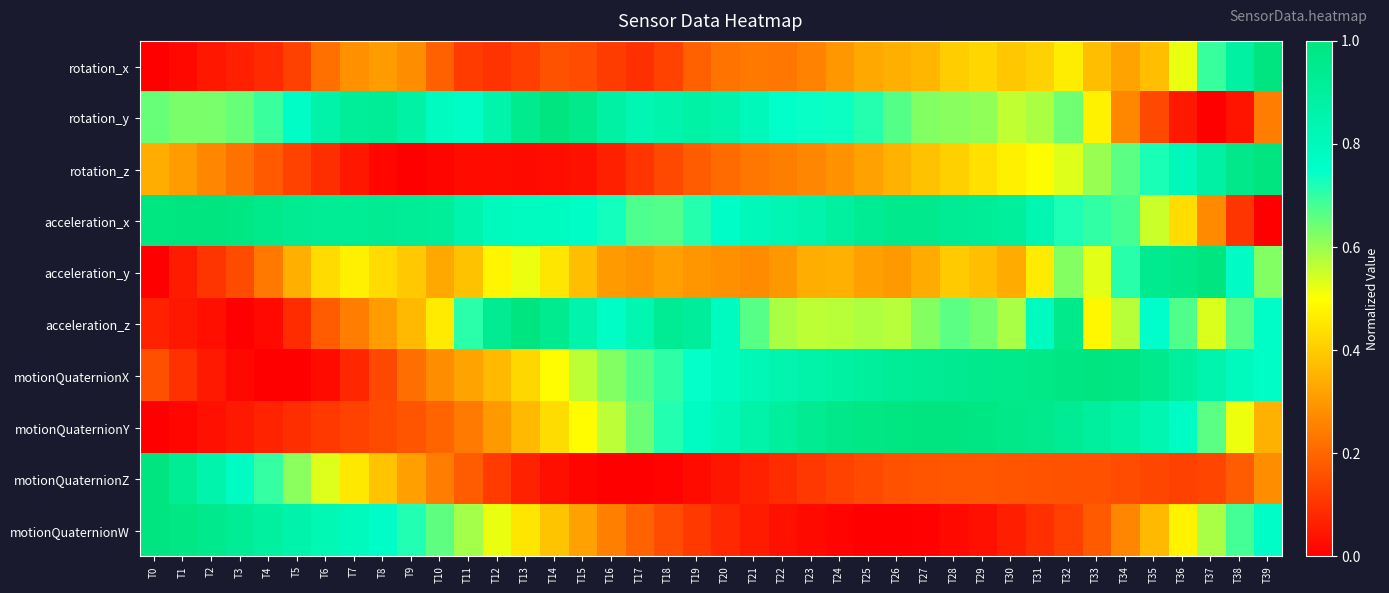

What is the spread (max minus min) of values at T23?

0.9